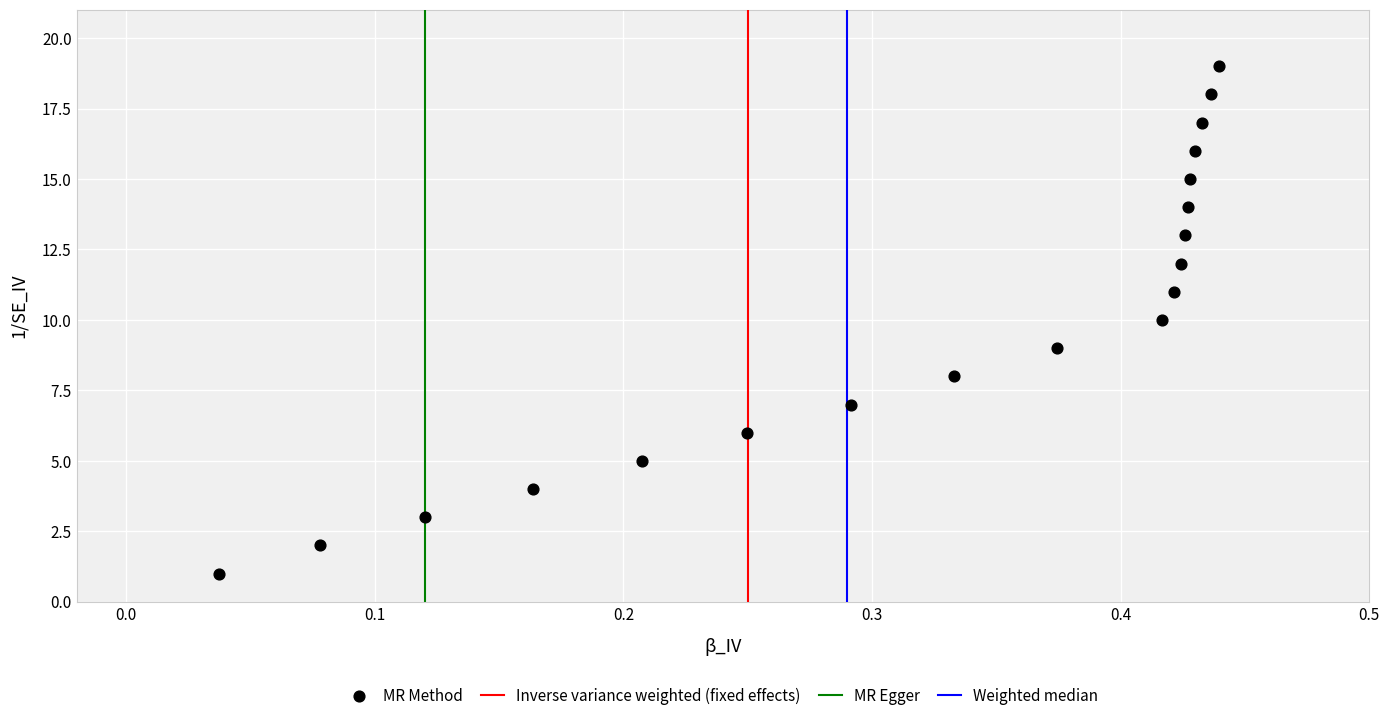

What is the range of Y values (max minus min)?

18